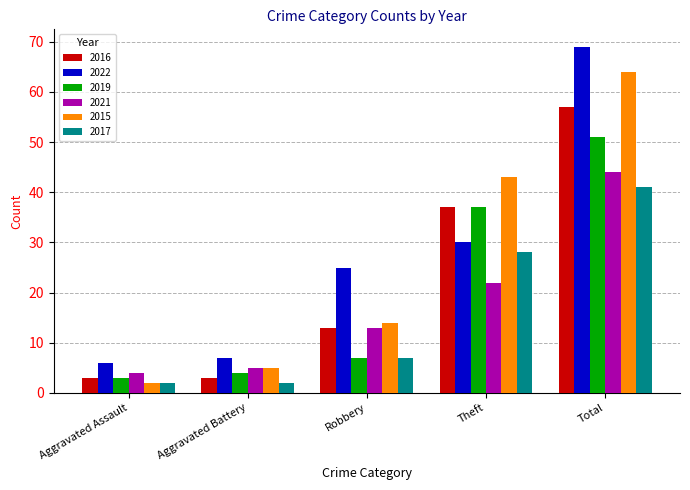

At which label does 2015 reach its minimum?

Aggravated Assault